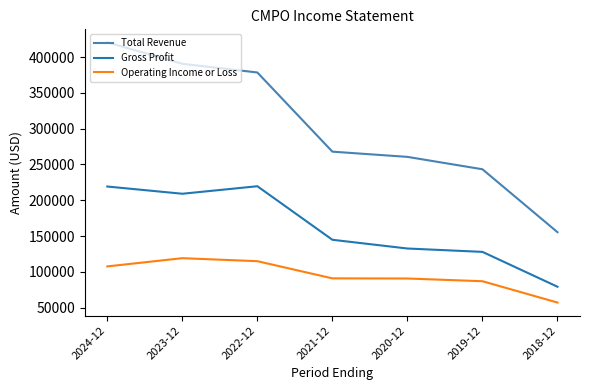

Is the value of Operating Income or Loss at 2018-12 greater than the value of Gross Profit at 2023-12?

No